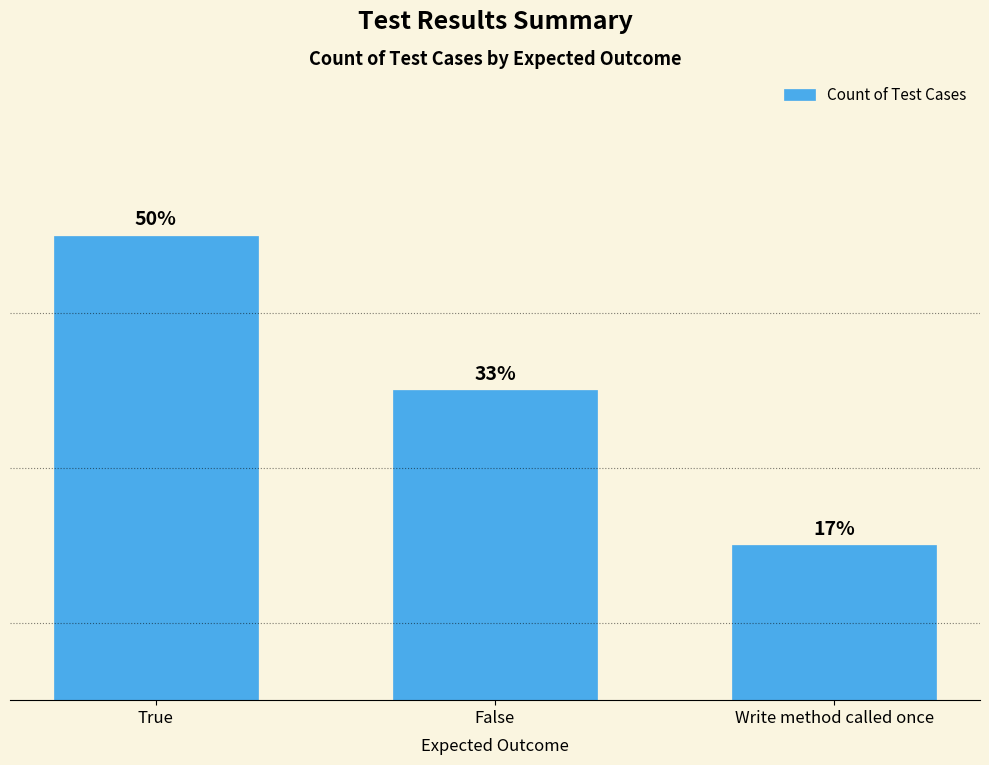

Does the chart contain any negative values?

No